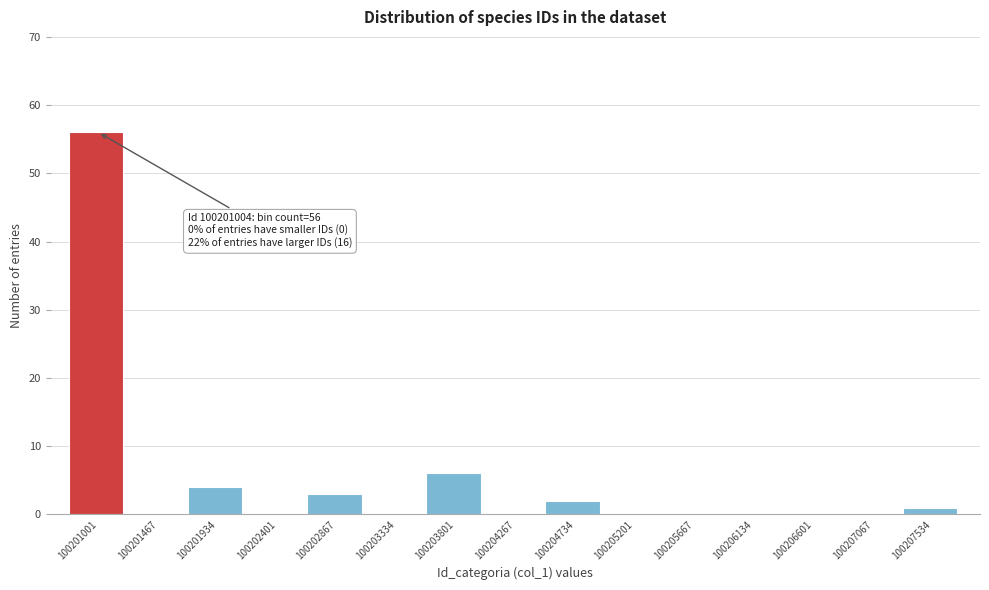

Reading left to right, extract all data points from this chart.

100201001=56	100201467=0	100201934=4	100202401=0	100202867=3	100203334=0	100203801=6	100204267=0	100204734=2	100205201=0	100205667=0	100206134=0	100206601=0	100207067=0	100207534=1